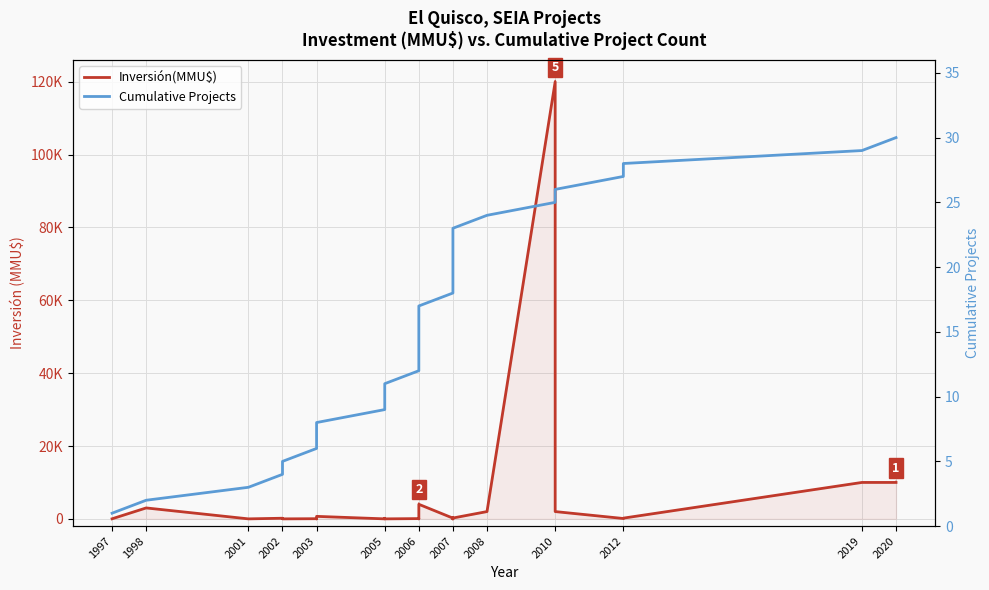

What is the sum of all Inversión(MMU$) values?

157474